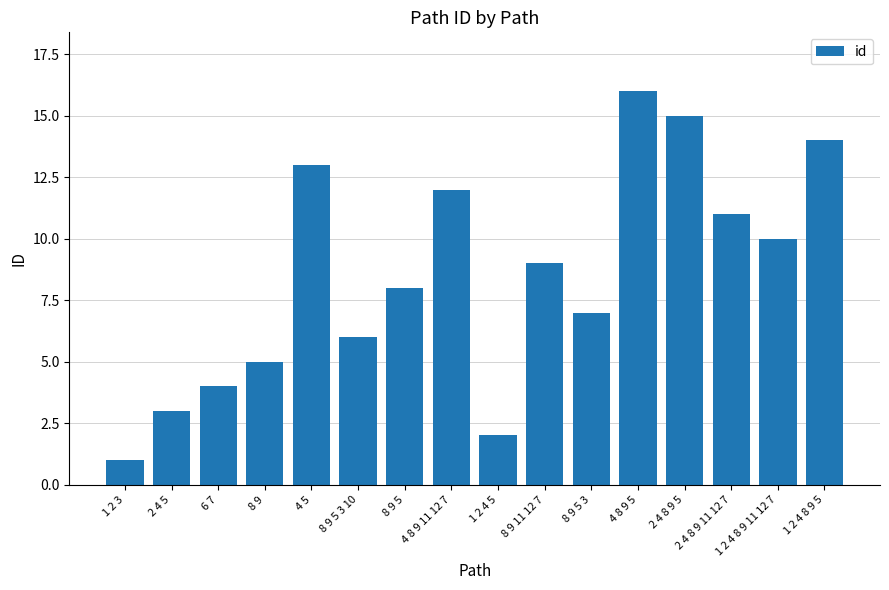

Between 8 9 5 3 10 and 8 9 5 3, which is larger?

8 9 5 3